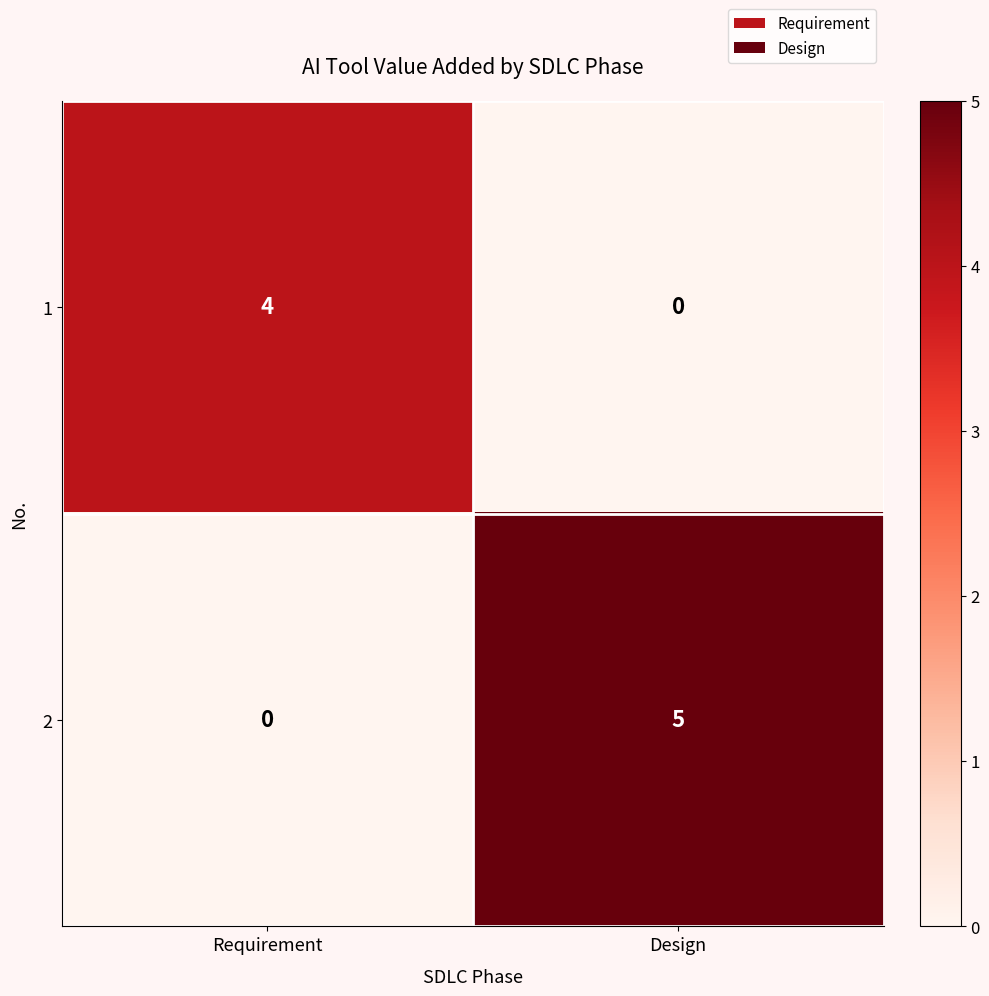

Reading left to right, extract all data points from this chart.

1: 4	0
2: 0	5